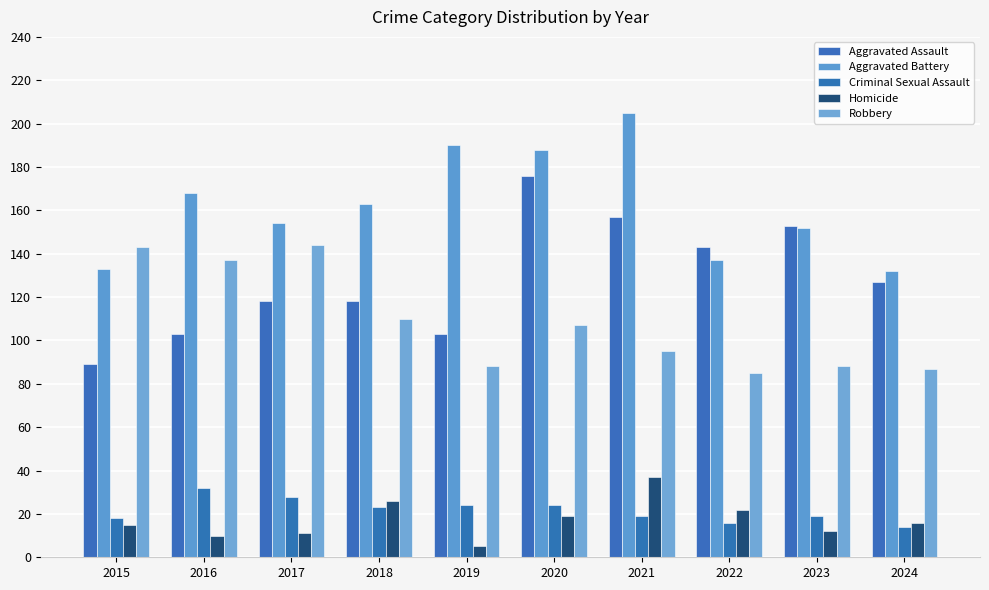

Which series has the largest total across all categories?

Aggravated Battery